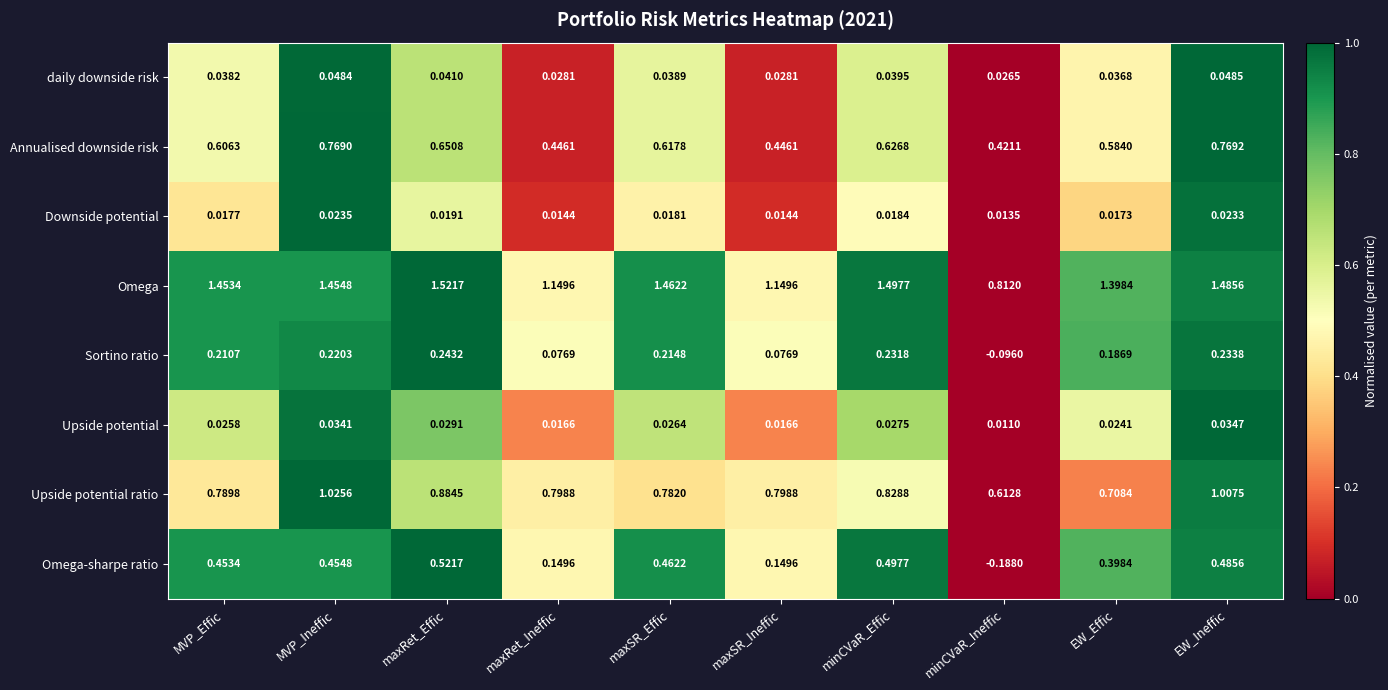

List the series in order of their peak value, highest first.

Omega, Upside potential ratio, Annualised downside risk, Omega-sharpe ratio, Sortino ratio, daily downside risk, Upside potential, Downside potential